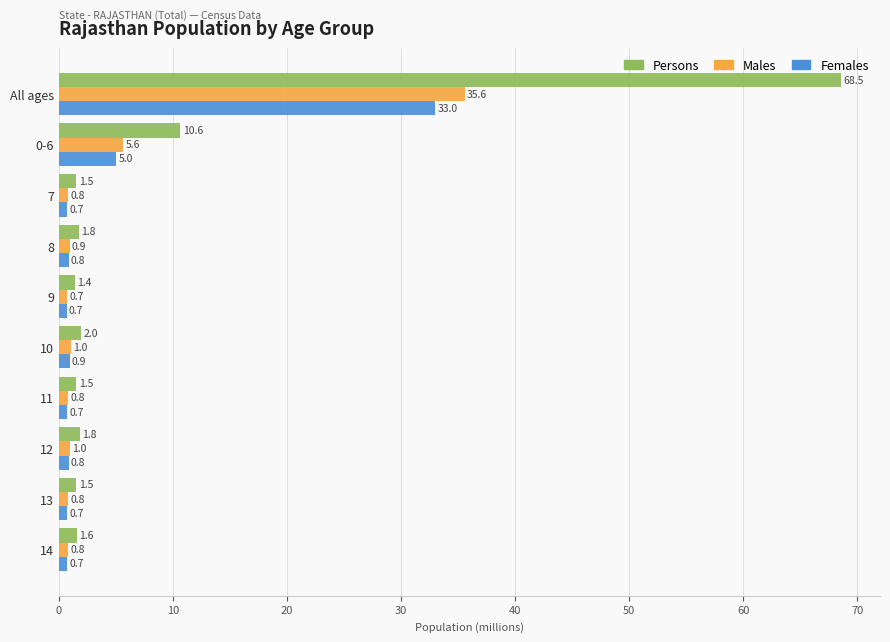

How many distinct data groups are displayed?

3